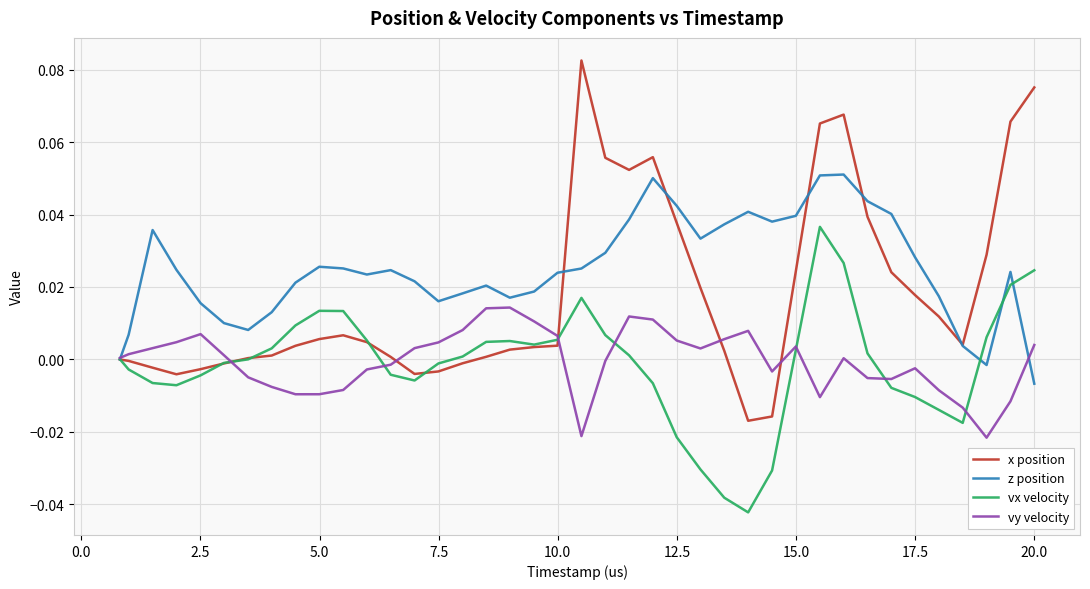

Which series has the widest spread of values?

x position